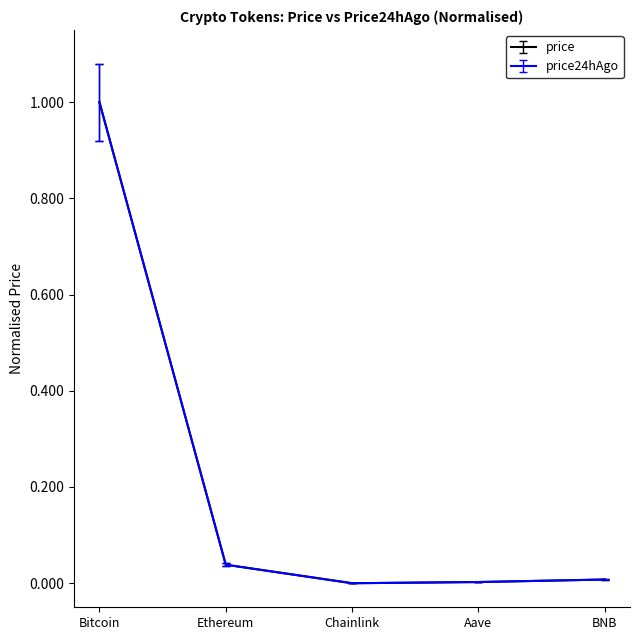

What is the sum of all price24hAgo values?

1.0